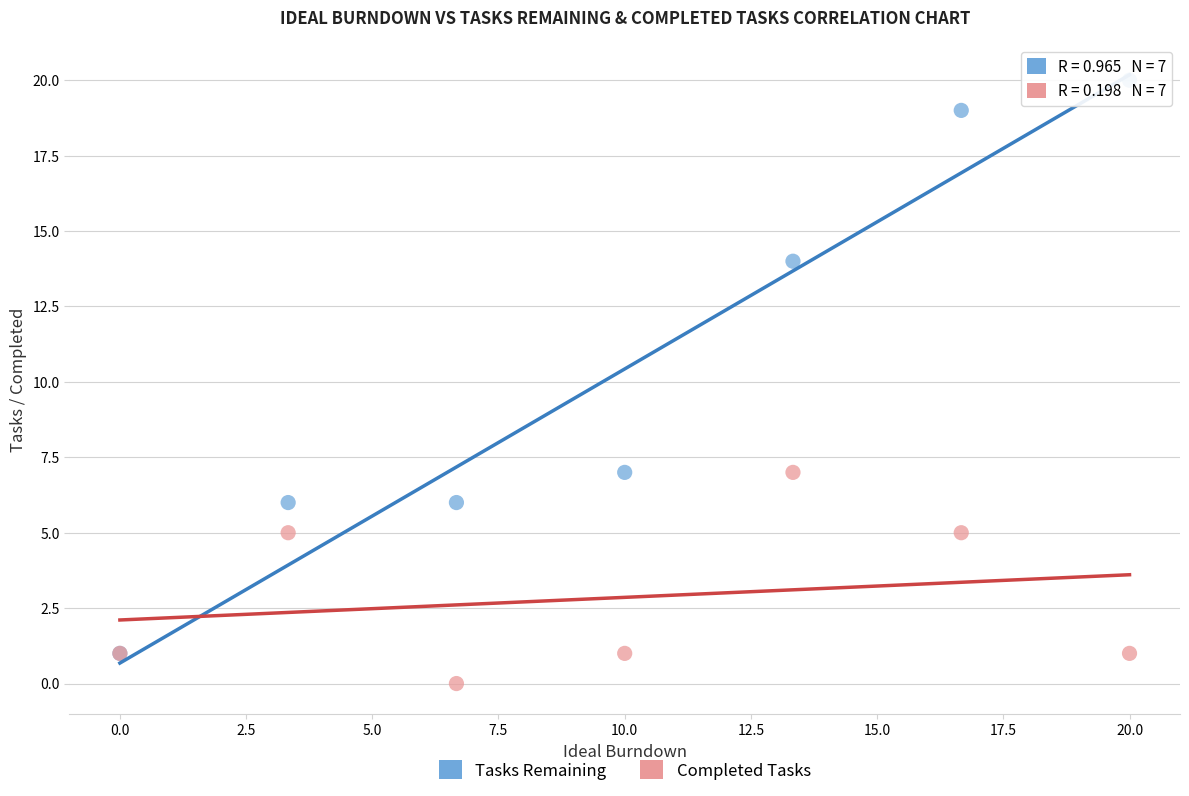

What are all the series names shown in the legend?

Tasks Remaining, Completed Tasks